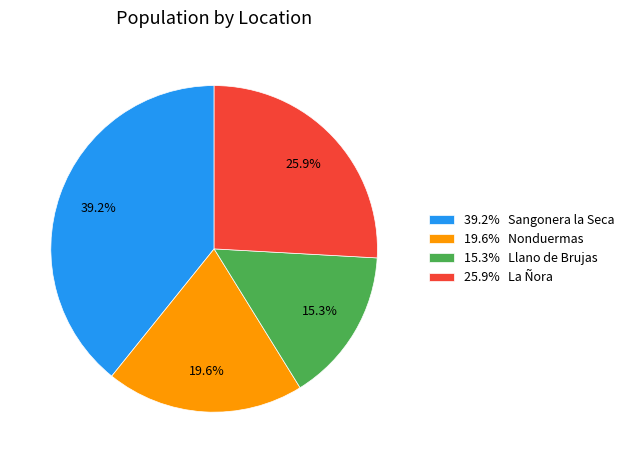

How many segments does this pie chart have?

4